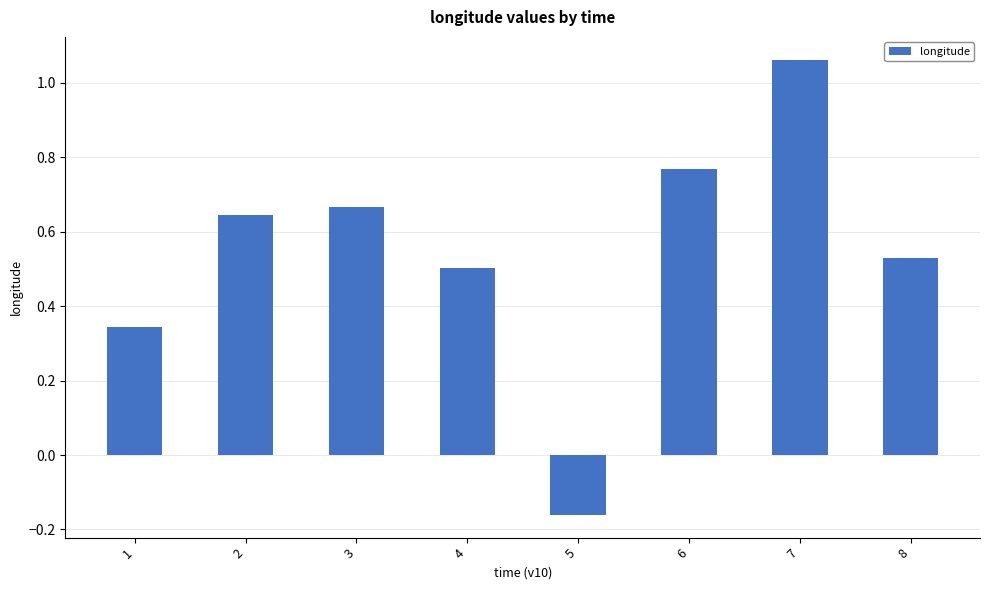

The chart shows a value of 0.7 at 8. True or false?

False